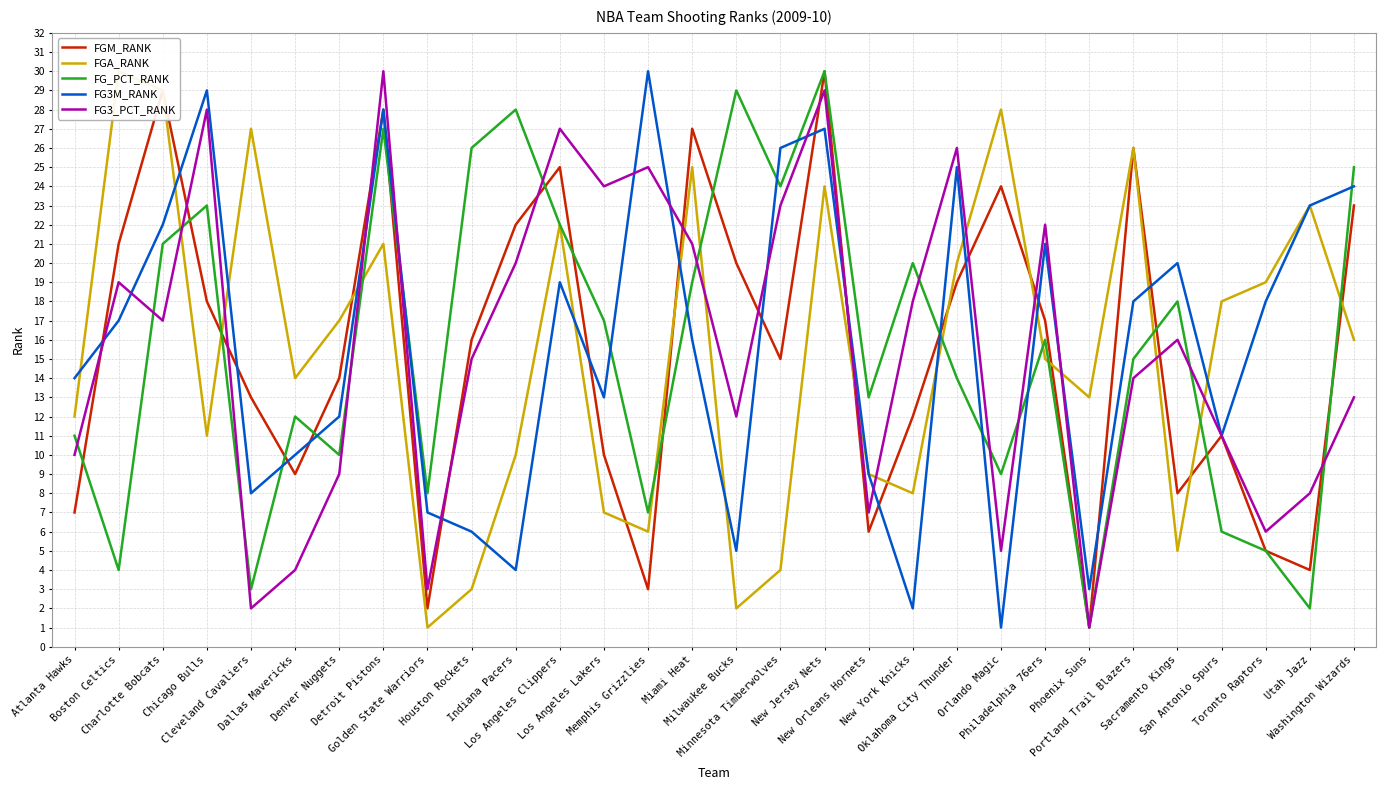

How many lines are shown in the chart?

5